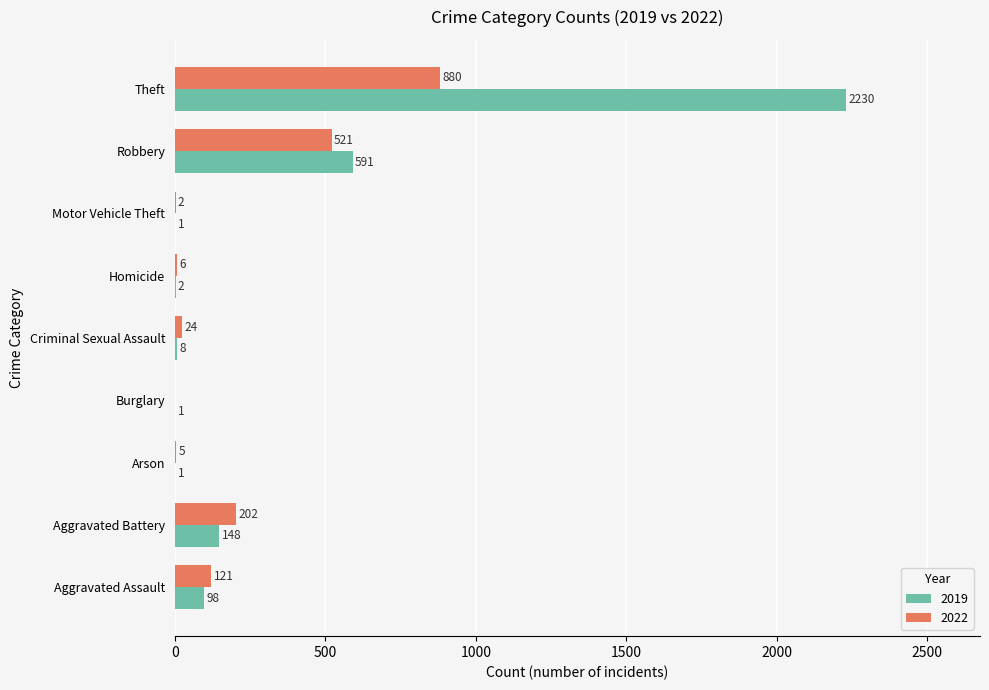

The value of 2019 at Theft is 1353. True or false?

False